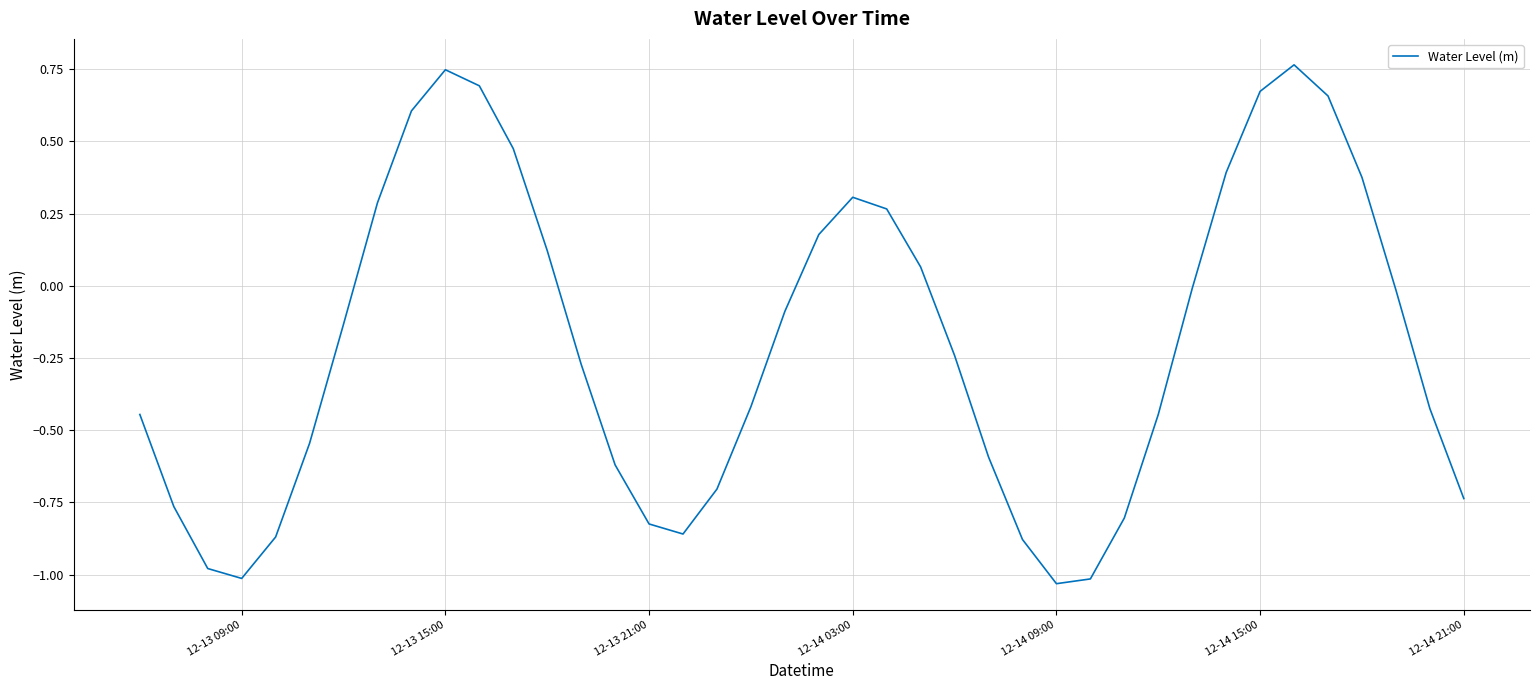

What is the difference between the maximum and minimum values?

1.8